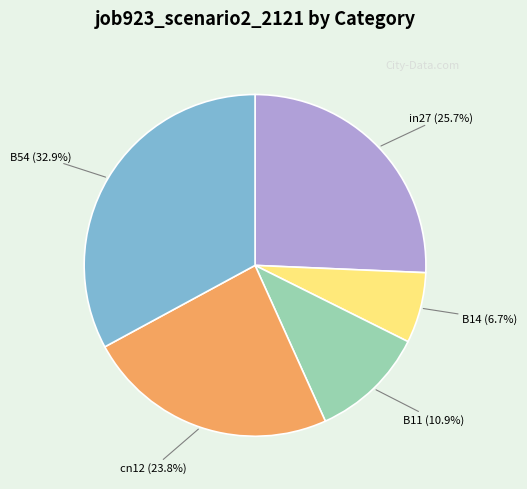

Is it true that B11 is 1% of the pie?

False